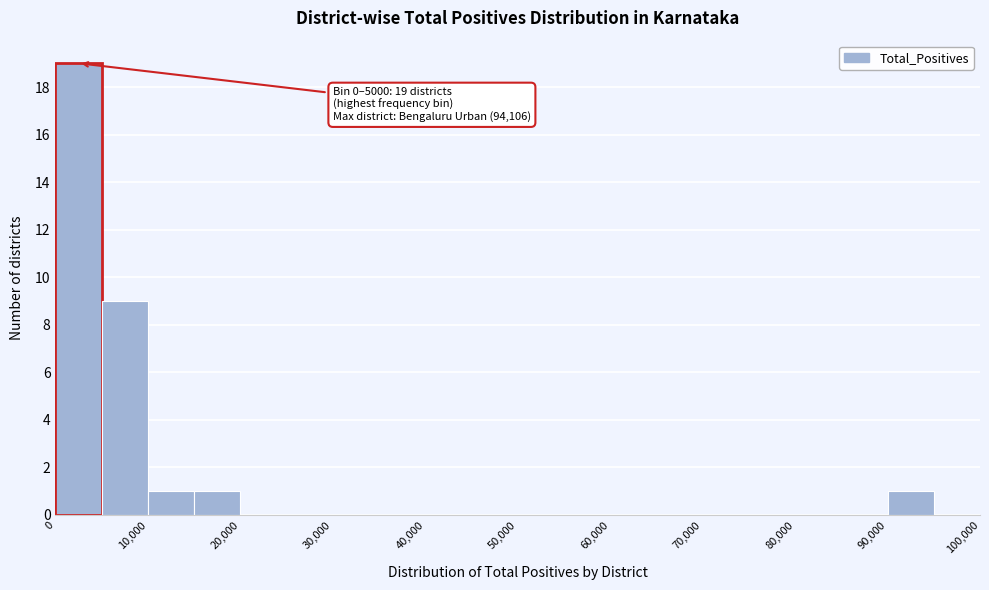

Over which range of the x-axis is the bar tallest?

0 to 5000